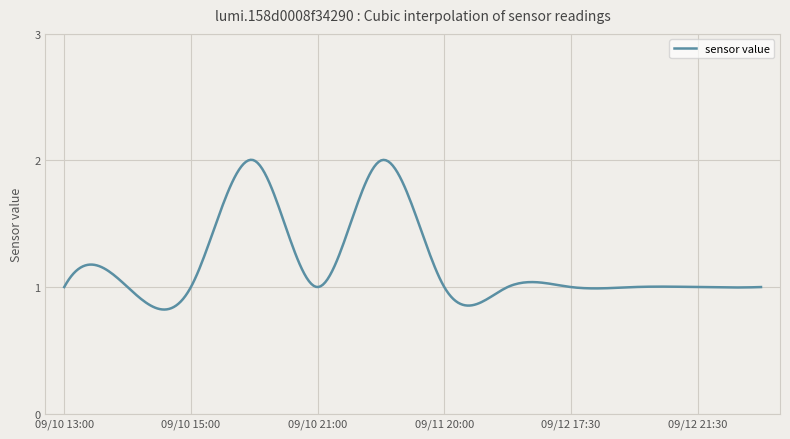

How many lines are shown in the chart?

1